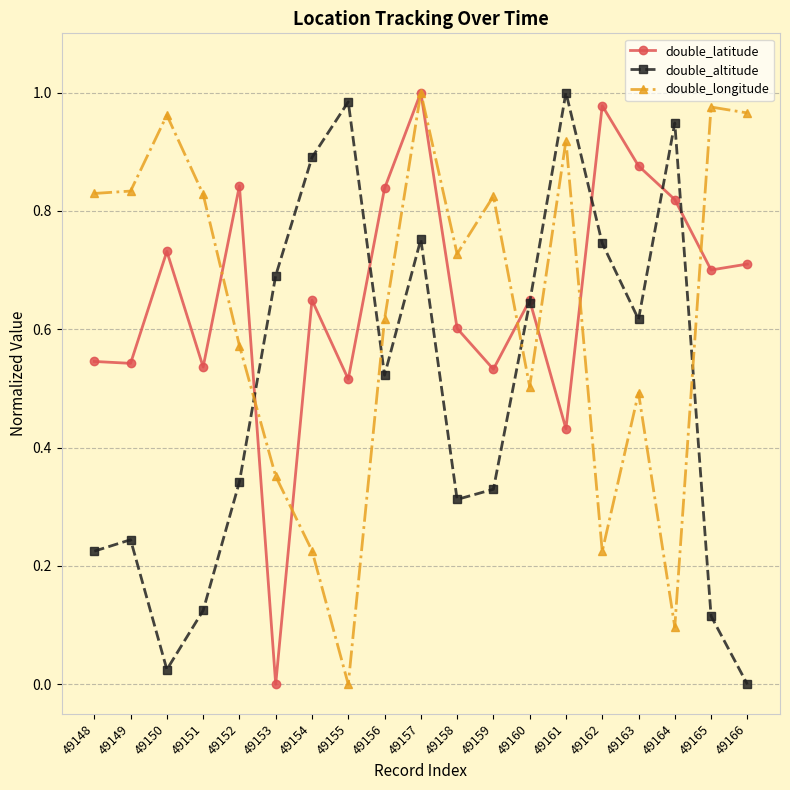

How many data points in double_altitude are above 0?

18